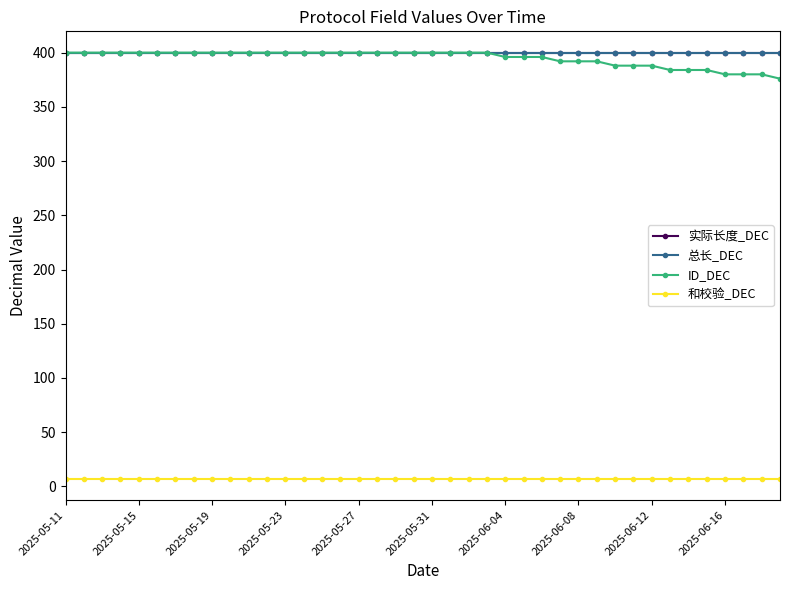

True or false: 总长_DEC has more than 1 interior local peaks.

False